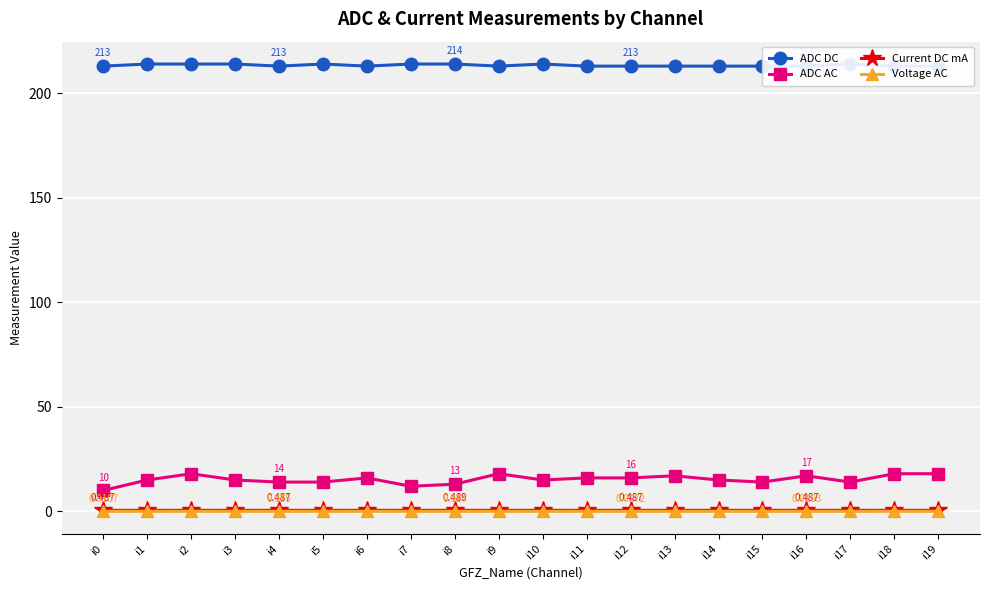

At how many categories does at least one series exceed 103?

20